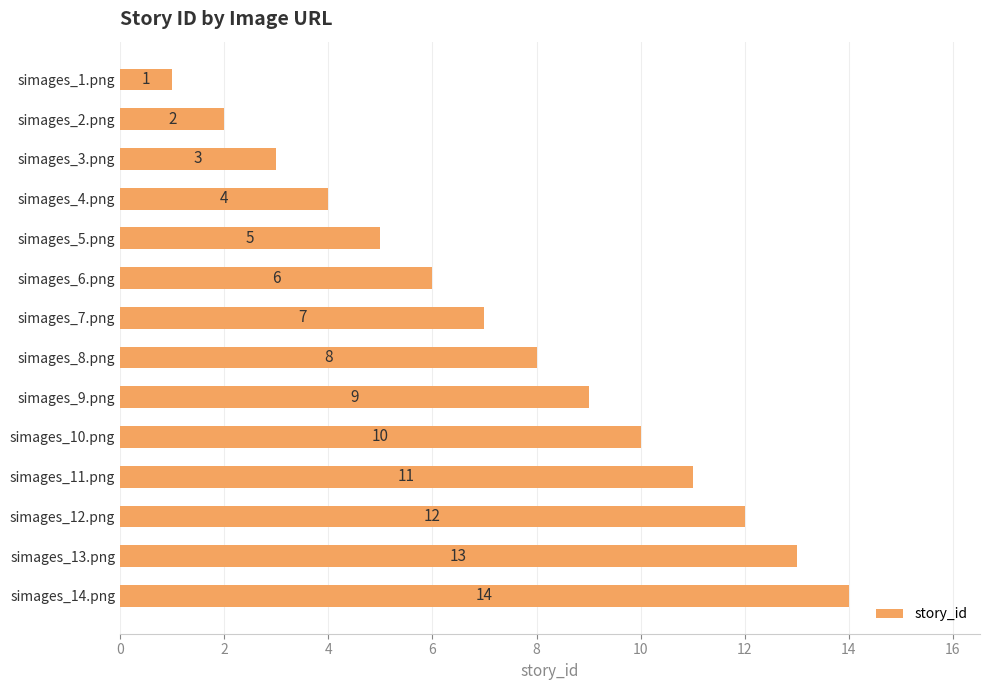

What is the minimum value shown in the chart?

1